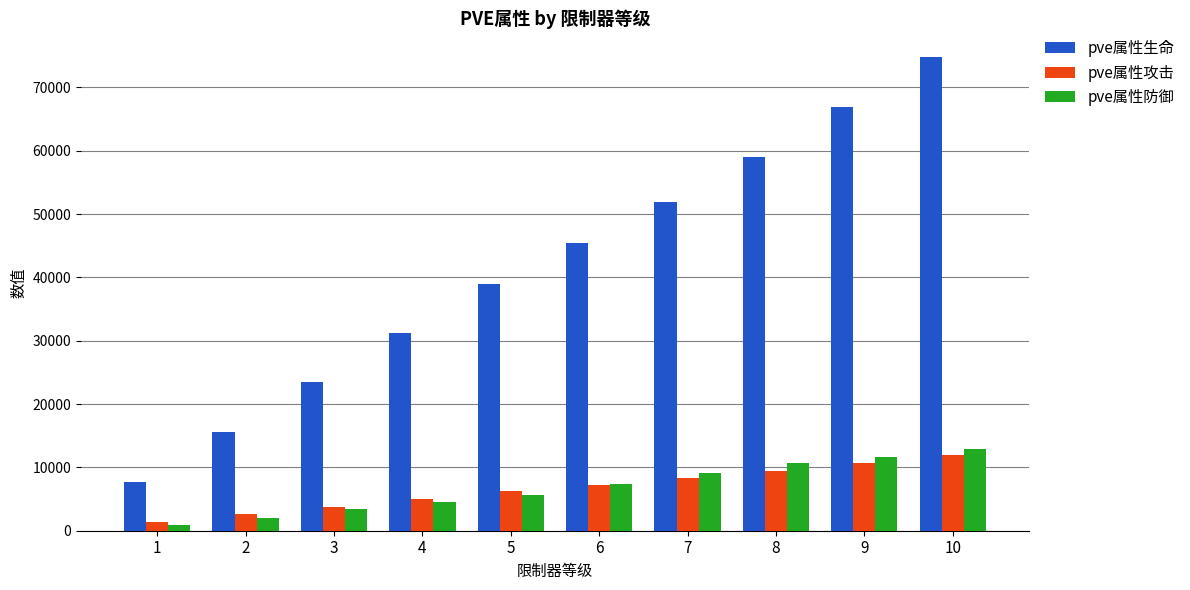

Reading right to left, extract all data points from this chart.

pve属性生命: 74738	66908	58948	51969	45490	39001	31254	23485	15663	7764
pve属性攻击: 11883	10638	9372	8279	7261	6238	5011	3775	2650	1382
pve属性防御: 12927	11713	10635	9115	7403	5704	4517	3352	2048	949